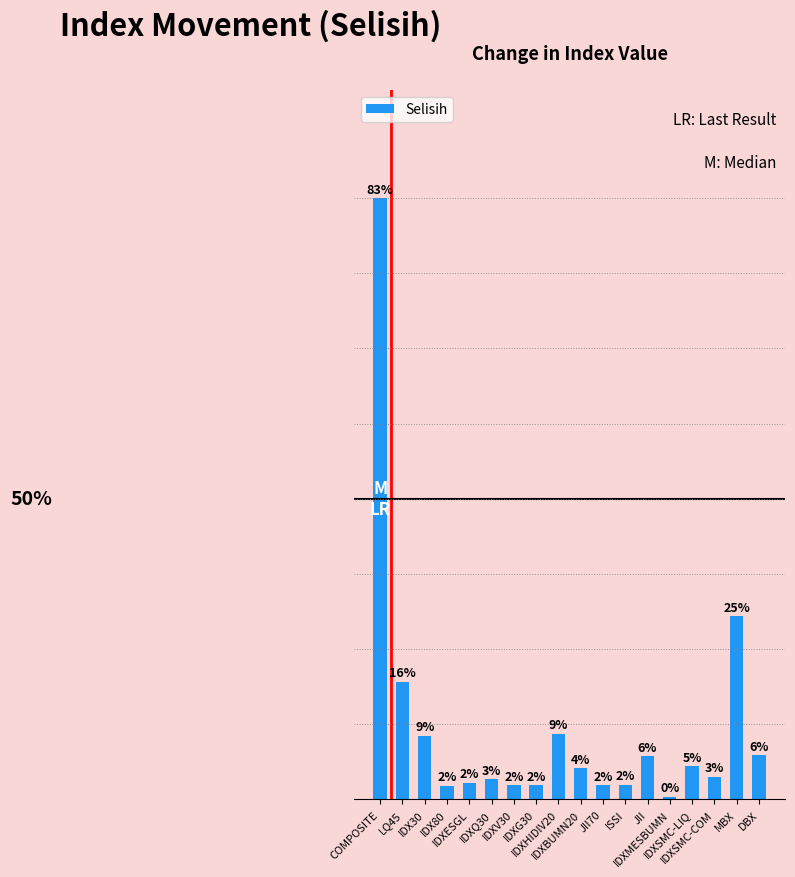

What is the change in value from IDXQ30 to IDXBUMN20?

+2.2